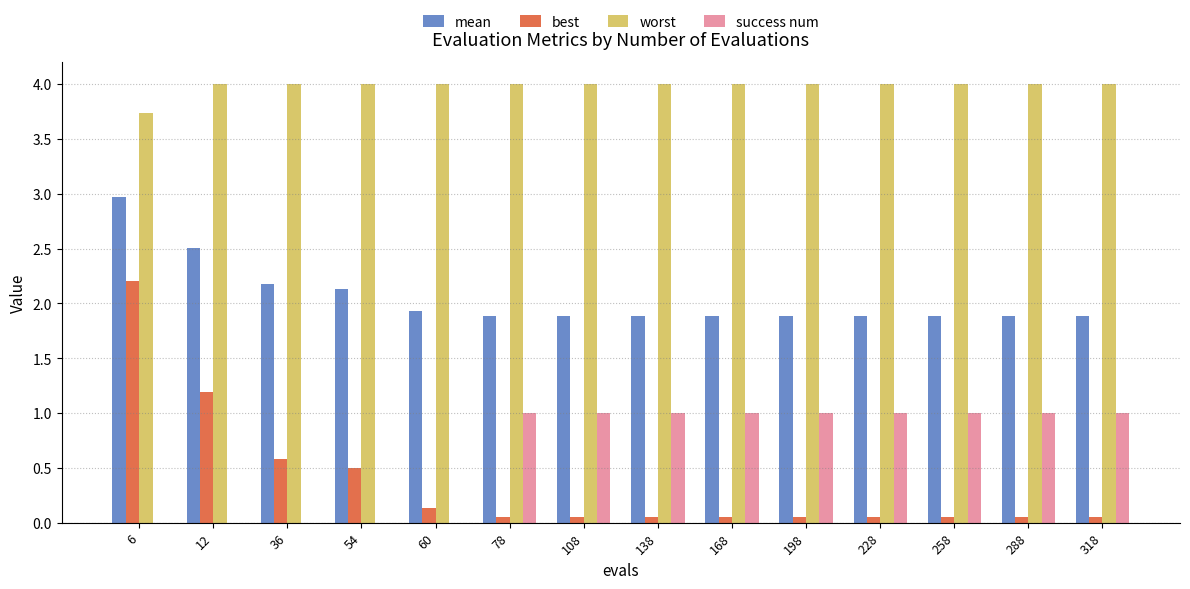

How many series are shown in this chart?

4